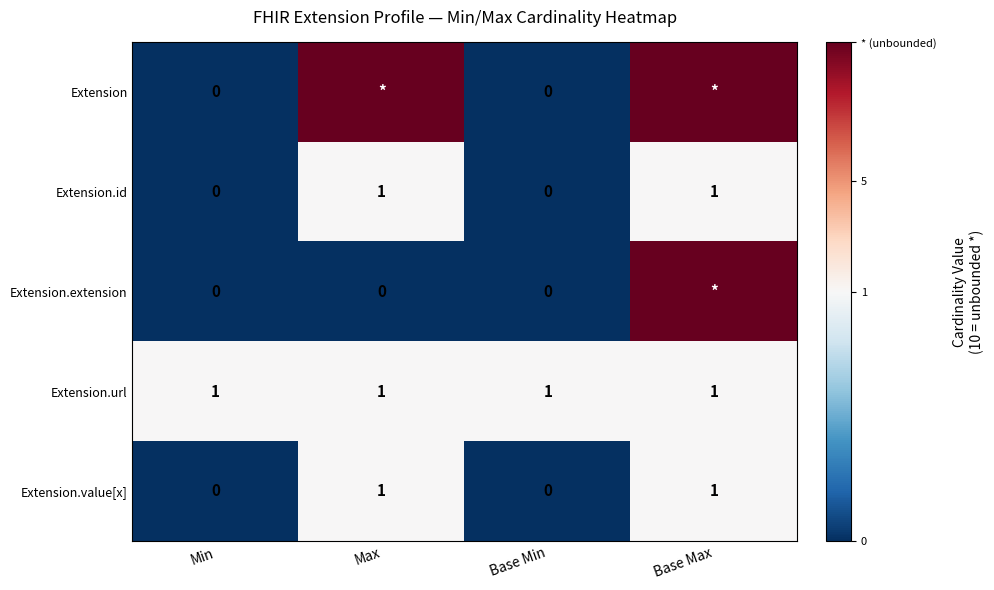

At how many categories does at least one series exceed 2?

2